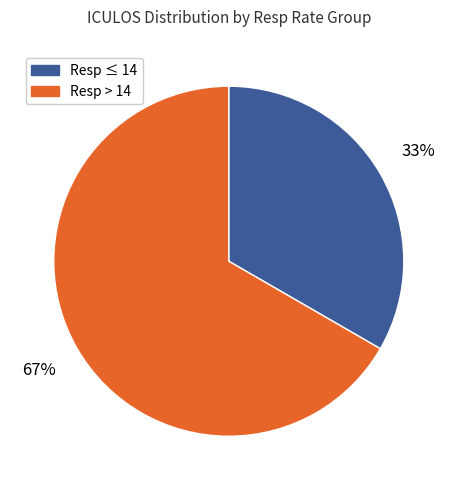

Count the number of slices in the pie.

2